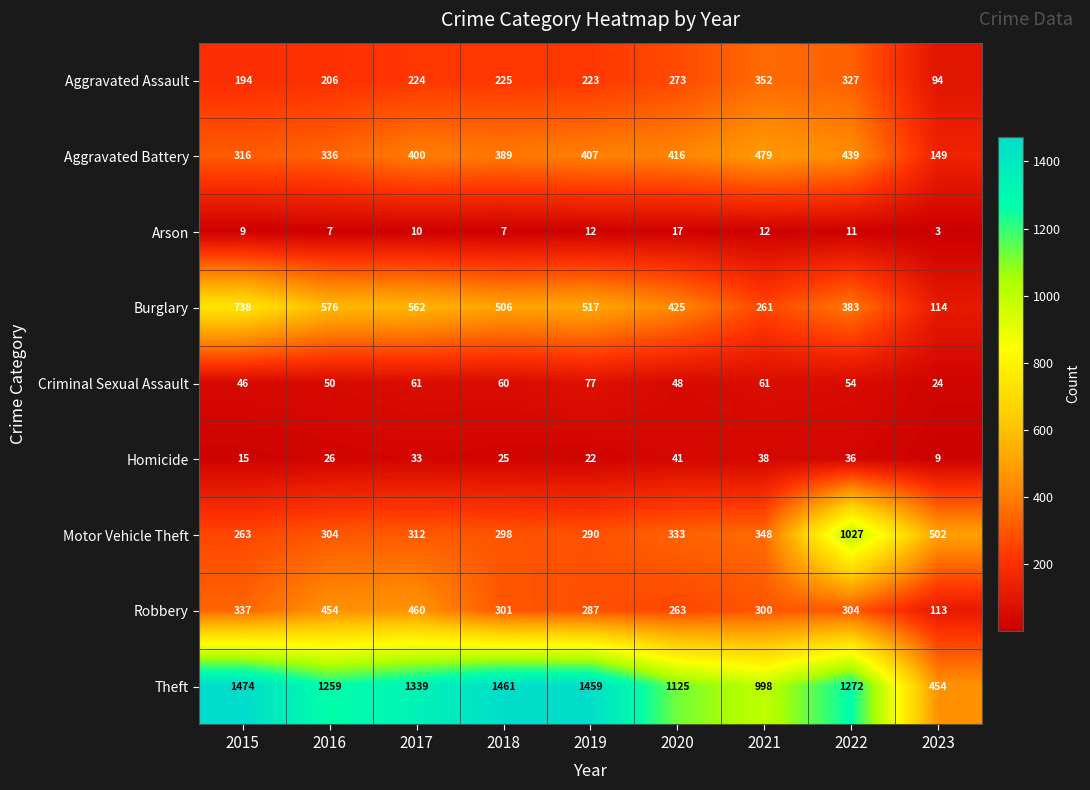

What is the average value of the Aggravated Battery series?

370